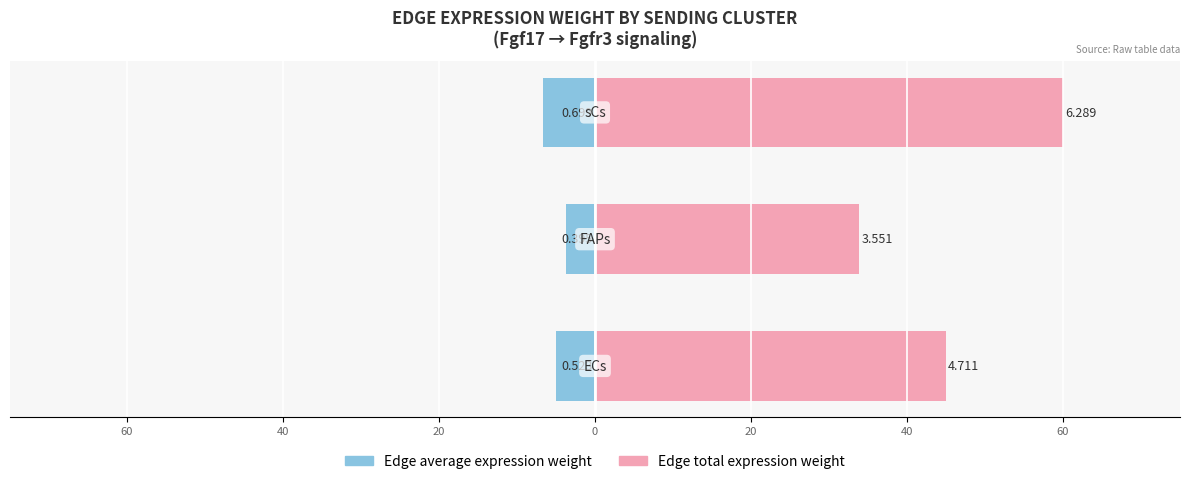

Rank the series by their maximum value, from highest to lowest.

Edge total expression weight, Edge average expression weight